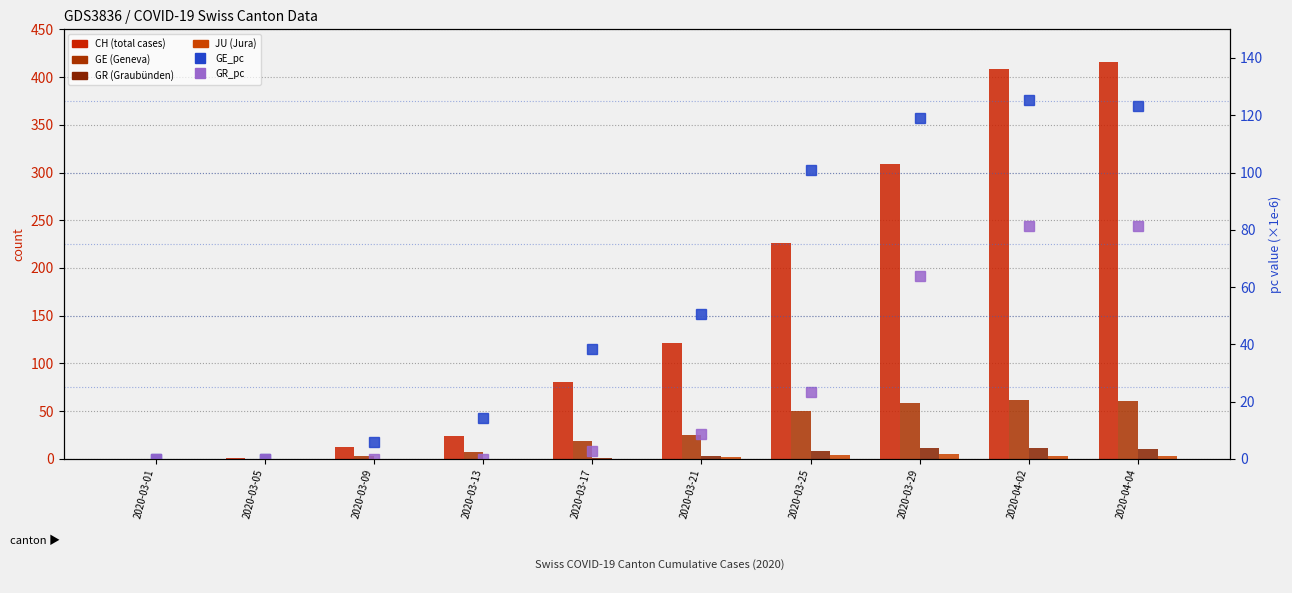

What is the value of the GR_pc bar at the 10th from the left?

81.4